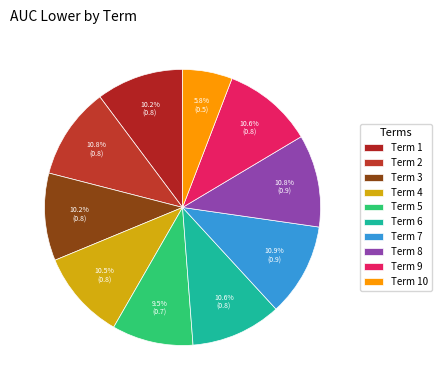

How many segments does this pie chart have?

10